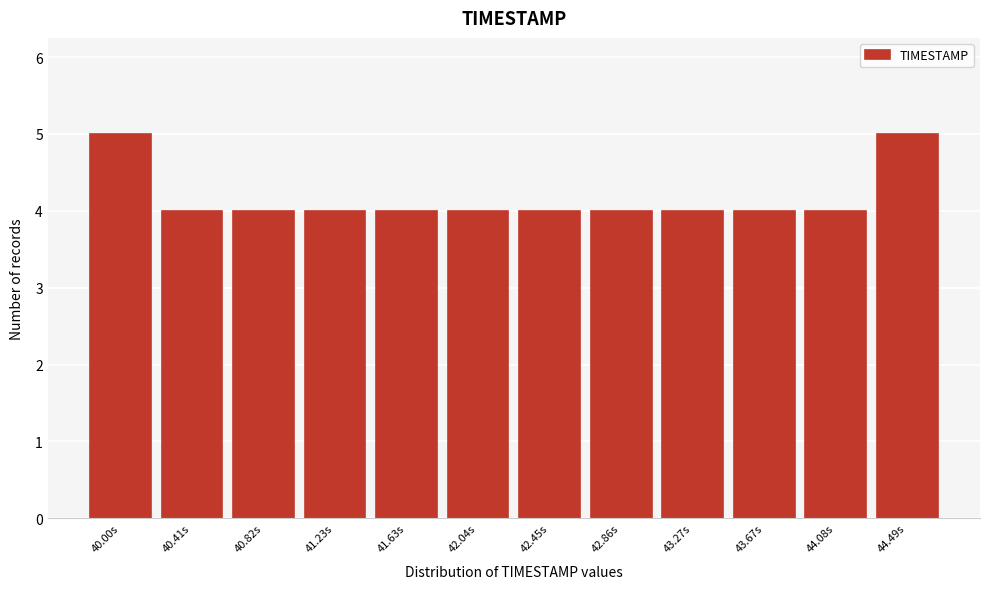

Reading left to right, list all the values displayed in this chart.

5	4	4	4	4	4	4	4	4	4	4	5